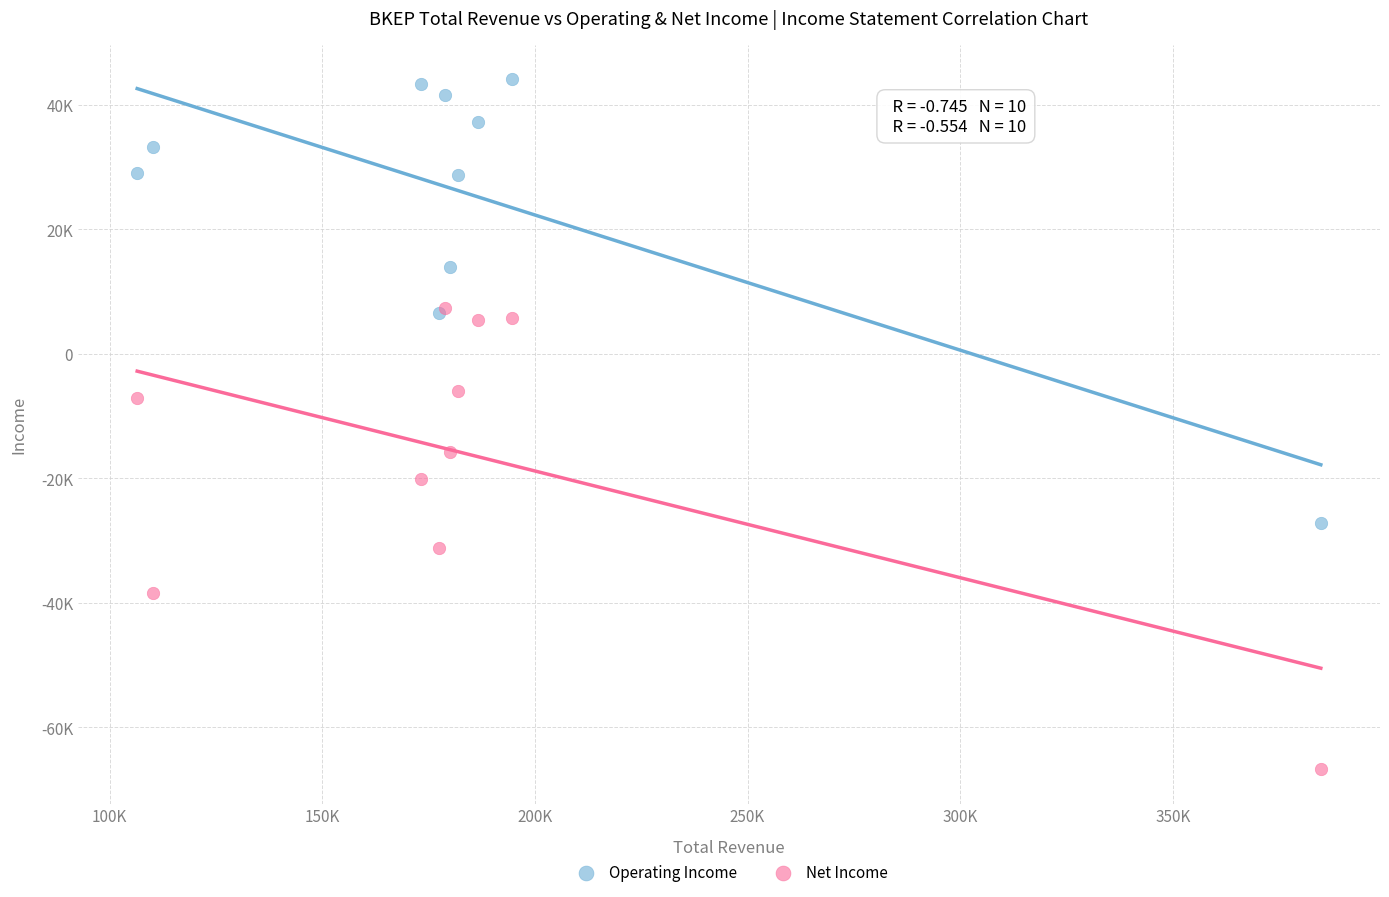

What are all the series names shown in the legend?

Operating Income, Net Income